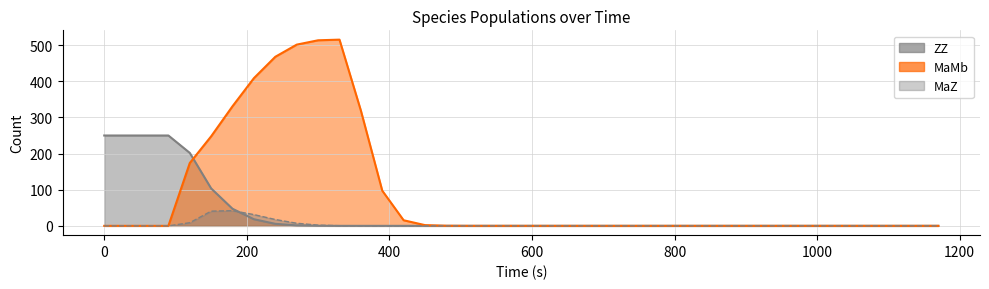

List the series in order of their overall mean, lowest first.

MaZ, ZZ, MaMb